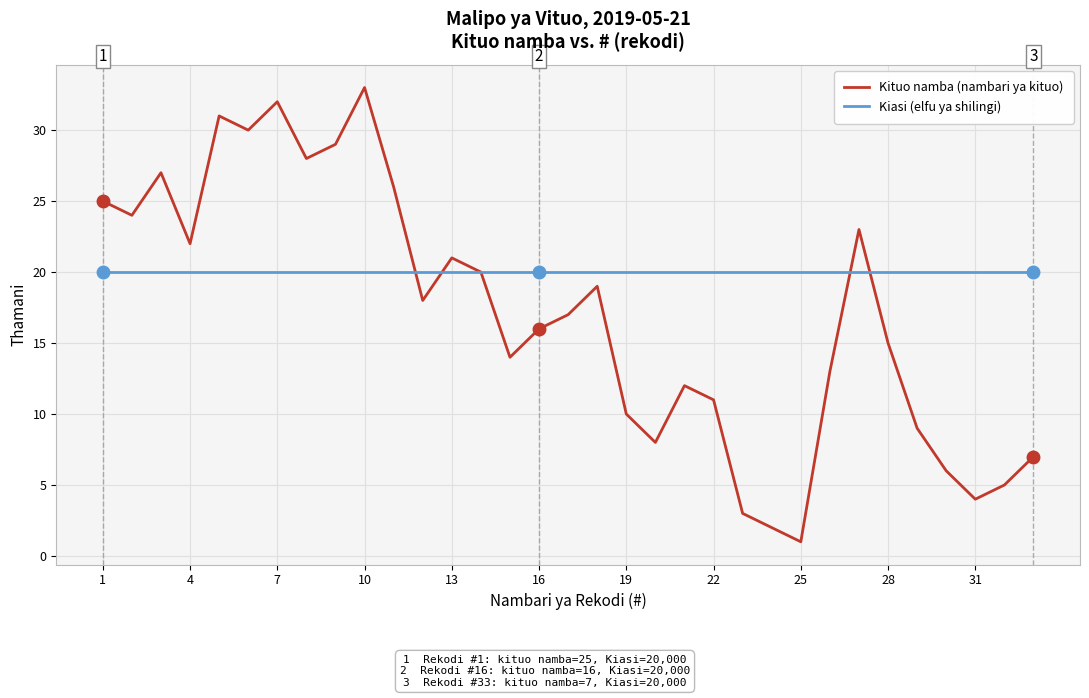

Which series has the largest total across all categories?

Kiasi (elfu ya shilingi)